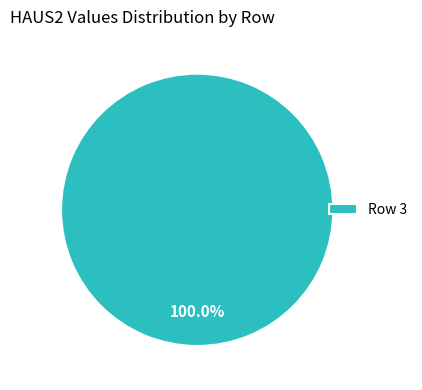

Rank the categories by value from lowest to highest.

Row 3